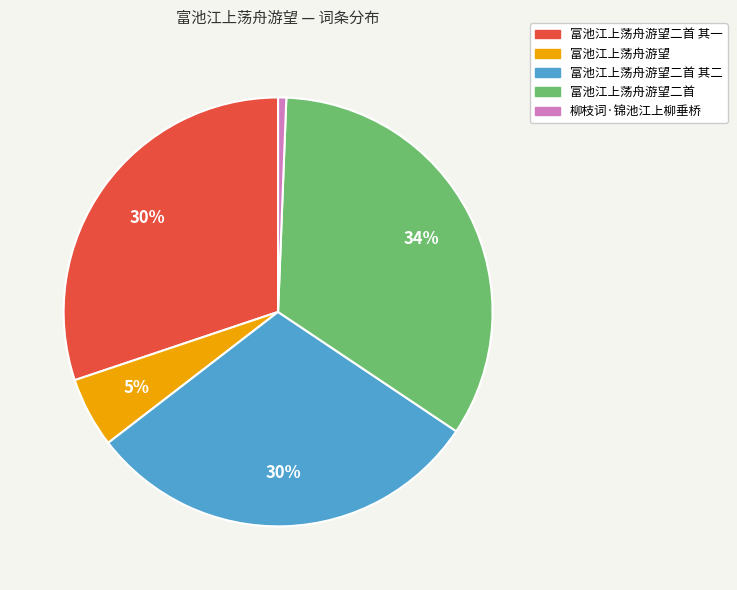

Is there a majority slice in this chart?

No